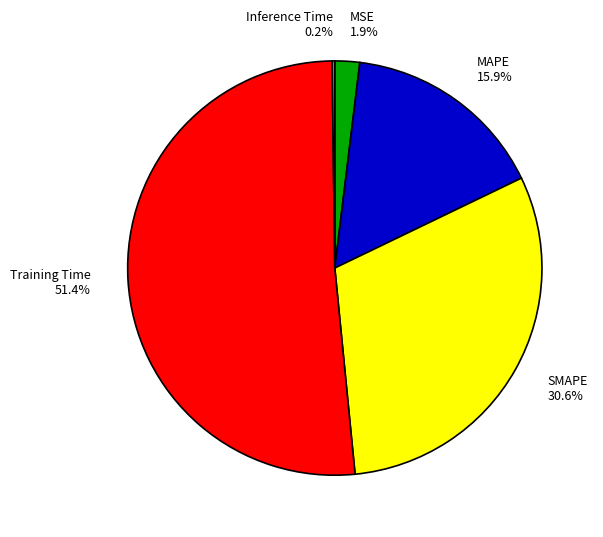

What is the largest slice in the pie chart?

Training Time